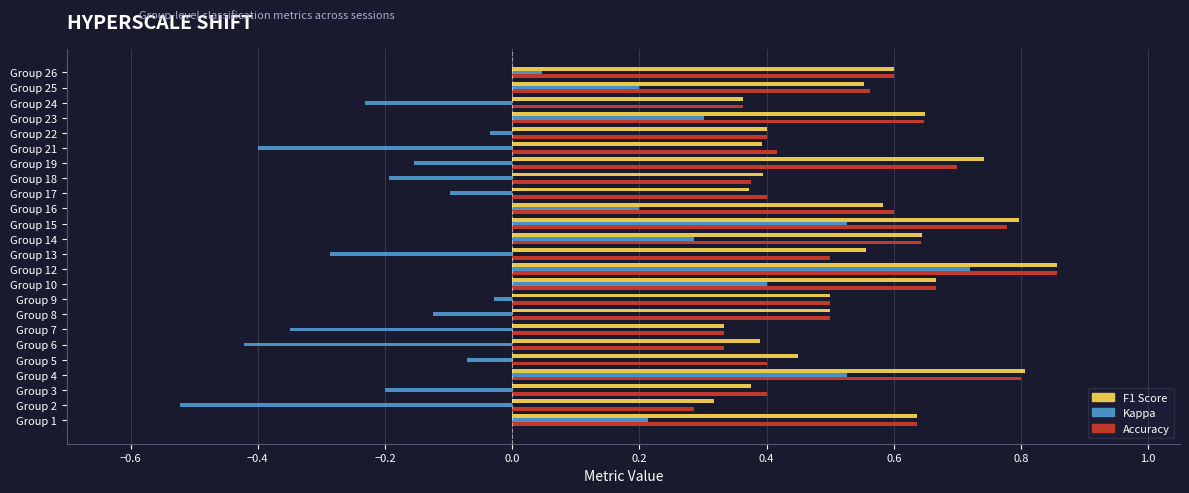

What is the total value across all series at Group 26?

1.2